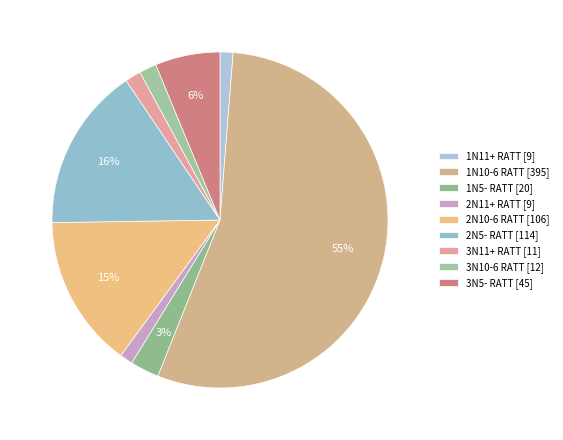

What percentage is the 3N5- RATT slice, to the nearest percent?

6%